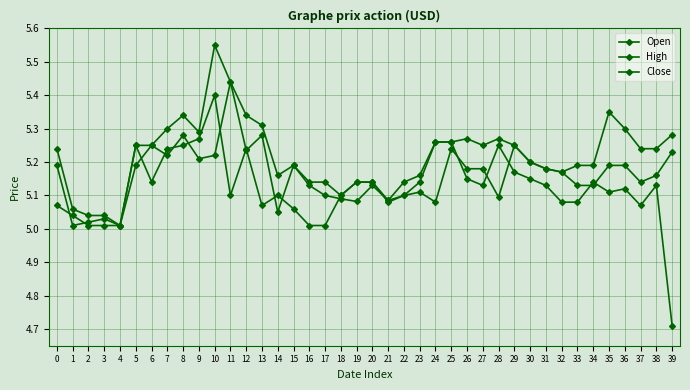

Reading left to right, extract all data points from this chart.

Open: 5.2	5.0	5.0	5.0	5.0	5.2	5.2	5.2	5.3	5.2	5.2	5.4	5.2	5.3	5.1	5.2	5.1	5.1	5.1	5.1	5.1	5.1	5.1	5.1	5.1	5.2	5.2	5.2	5.1	5.2	5.2	5.2	5.2	5.1	5.1	5.2	5.2	5.1	5.2	5.2
High: 5.2	5.1	5.0	5.0	5.0	5.2	5.2	5.3	5.3	5.3	5.6	5.4	5.3	5.3	5.2	5.2	5.1	5.1	5.1	5.1	5.1	5.1	5.1	5.2	5.3	5.3	5.3	5.2	5.3	5.2	5.2	5.2	5.2	5.2	5.2	5.3	5.3	5.2	5.2	5.3
Close: 5.1	5.0	5.0	5.0	5.0	5.2	5.1	5.2	5.2	5.3	5.4	5.1	5.2	5.1	5.1	5.1	5.0	5.0	5.1	5.1	5.1	5.1	5.1	5.1	5.3	5.3	5.2	5.1	5.2	5.2	5.2	5.1	5.1	5.1	5.1	5.1	5.1	5.1	5.1	4.7